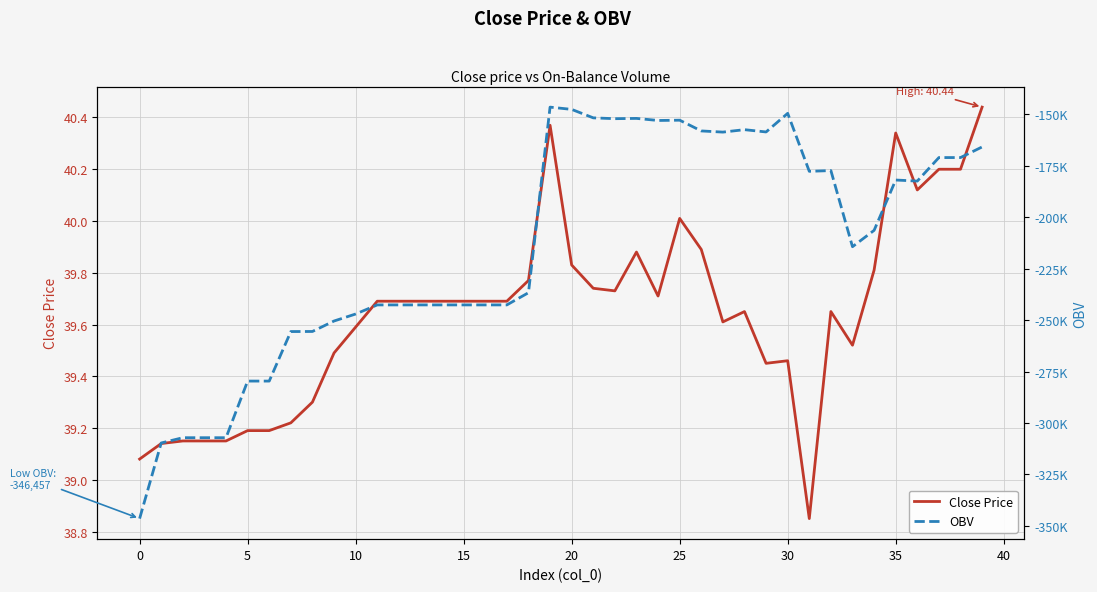

The Close Price series shows 63.9 at 5. True or false?

False